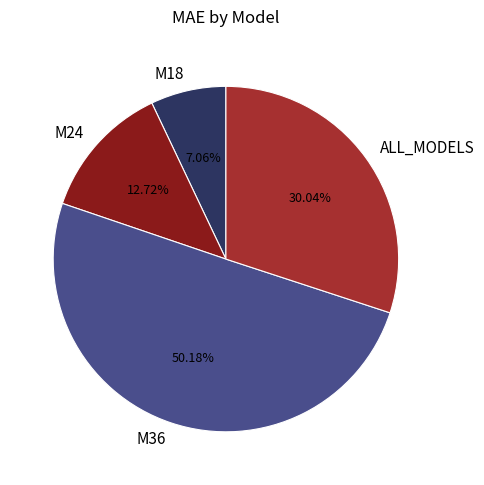

How much of the chart is everything except ALL_MODELS?

70.0%